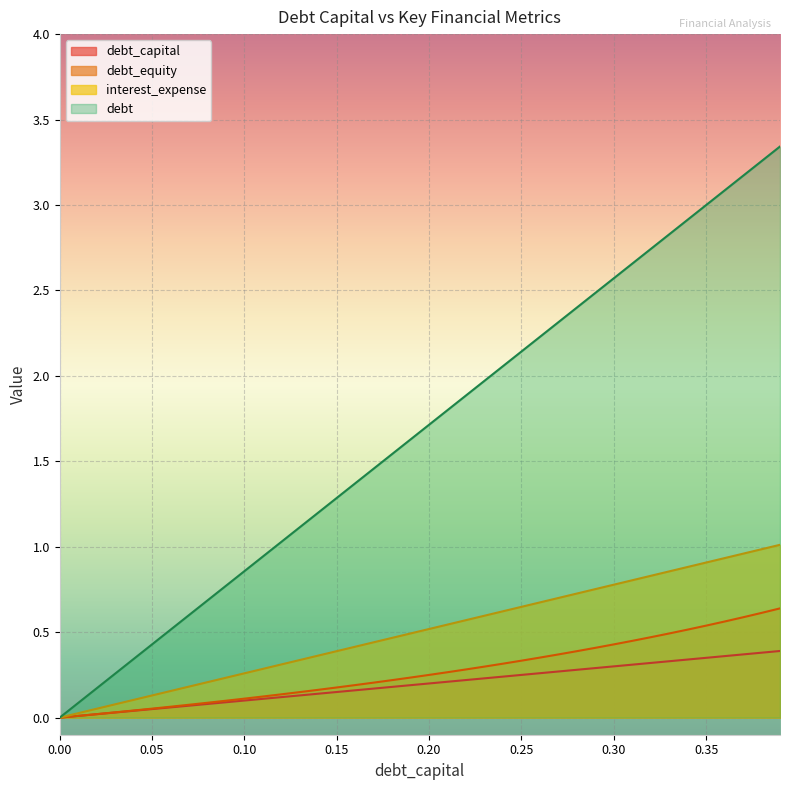

What are all the series names shown in the legend?

debt_capital, debt_equity, interest_expense, debt